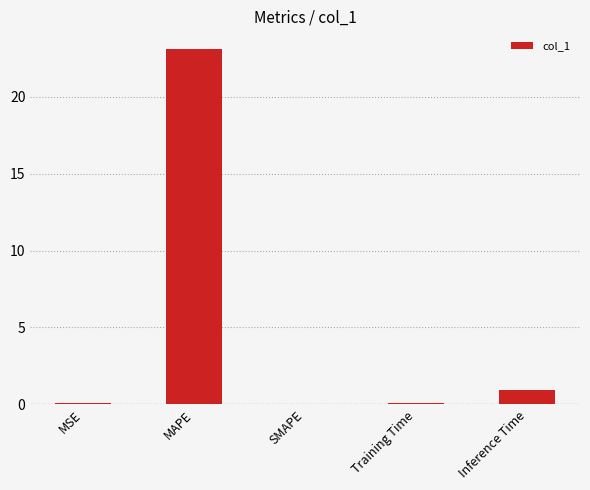

What is the greatest value displayed?

23.1